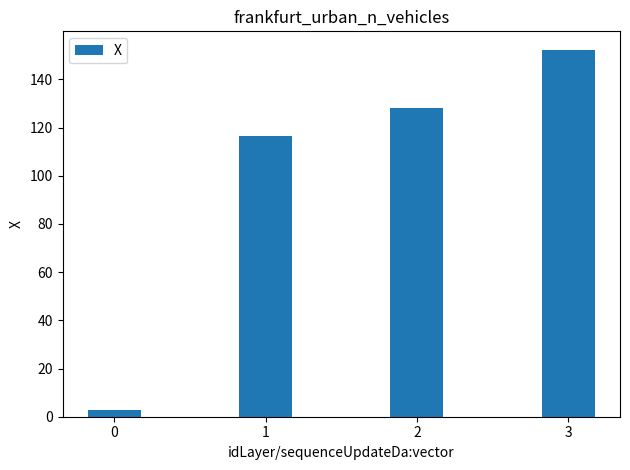

Which has a higher value, 1 or 3?

3